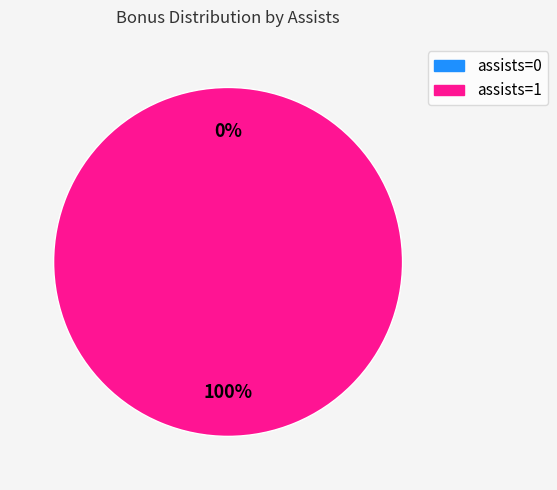

The assists=1 slice represents 89% of the pie. True or false?

False